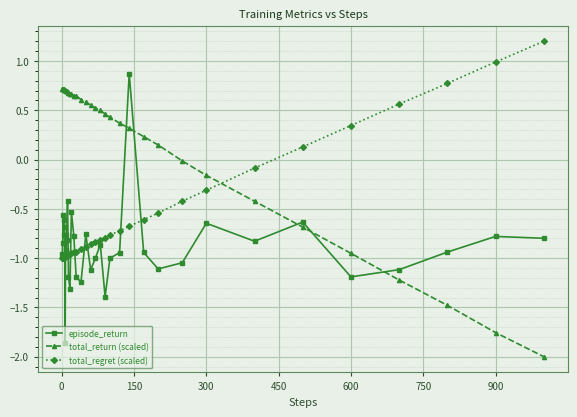

Which series has the largest total across all categories?

total_return (scaled)